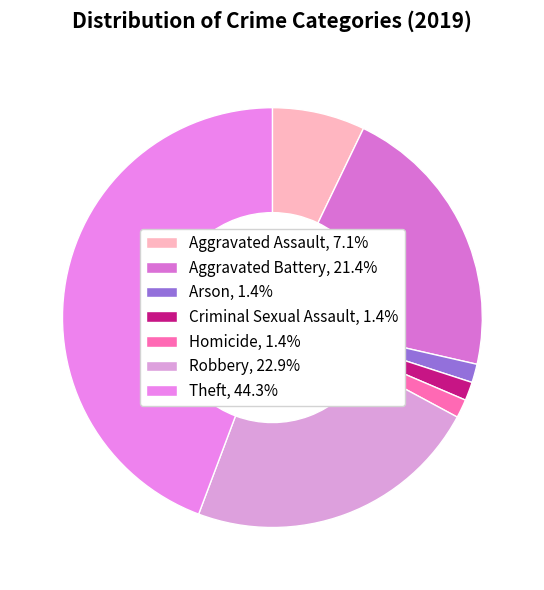

How many slices are in this pie chart?

7